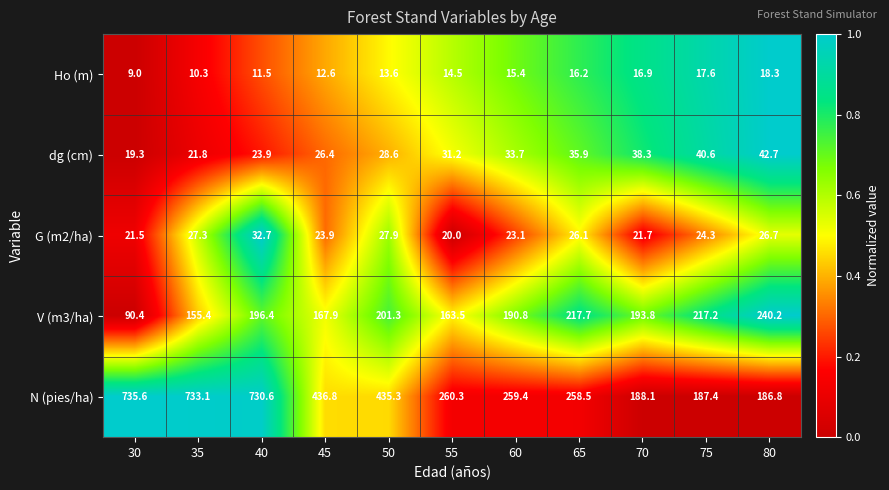

Is it true that Ho (m) equals 4.8 at 40?

False